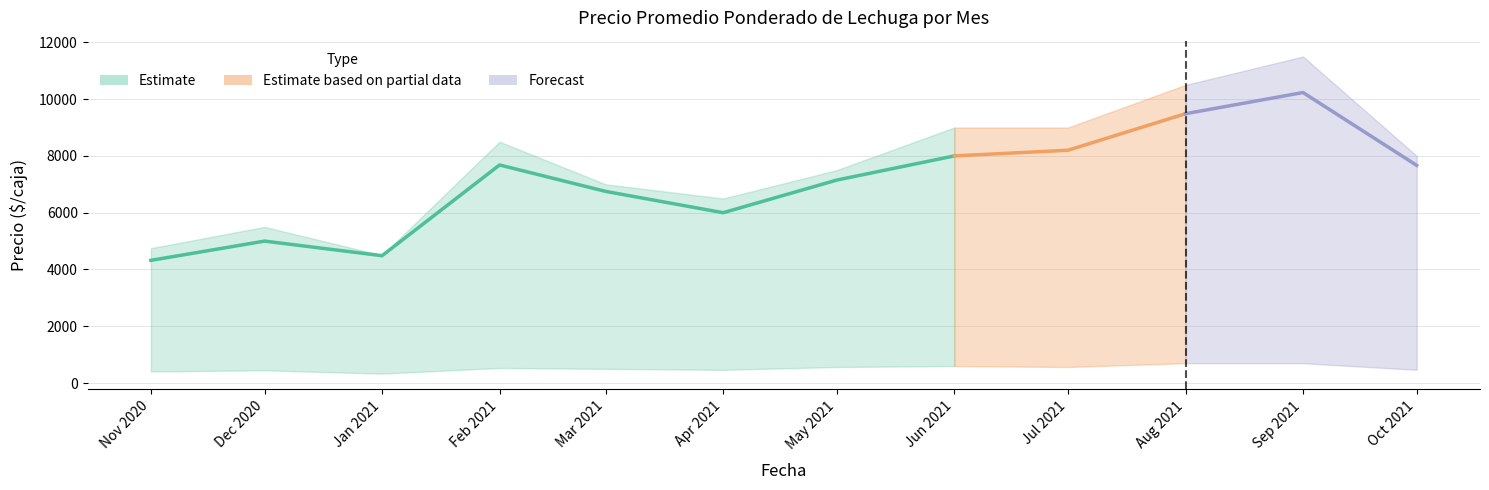

List the labels in order of value, smallest first.

Nov 2020, Jan 2021, Dec 2020, Apr 2021, Mar 2021, May 2021, Feb 2021, Jun 2021